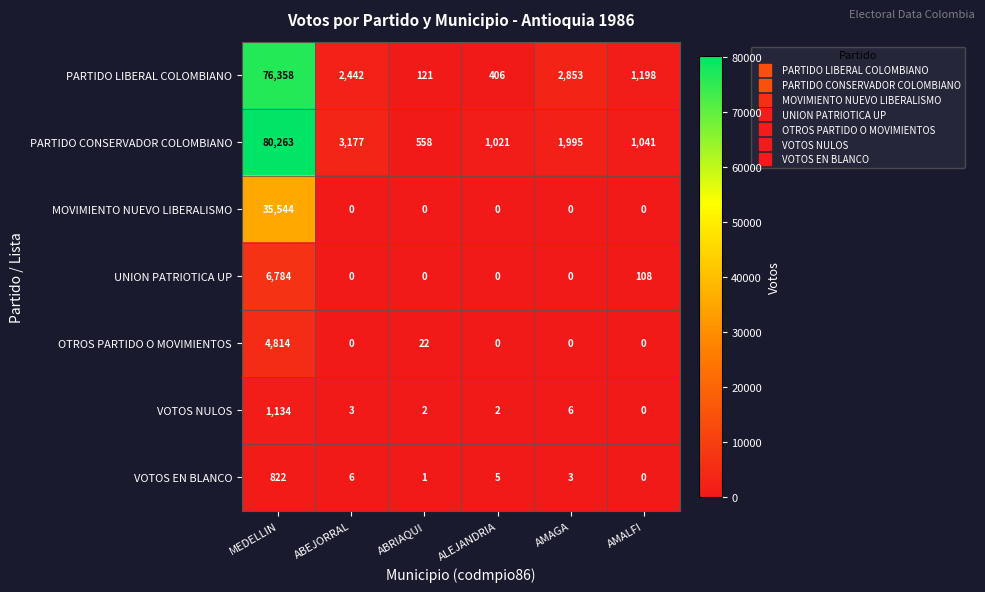

What is the spread (max minus min) of values at ABEJORRAL?

3177